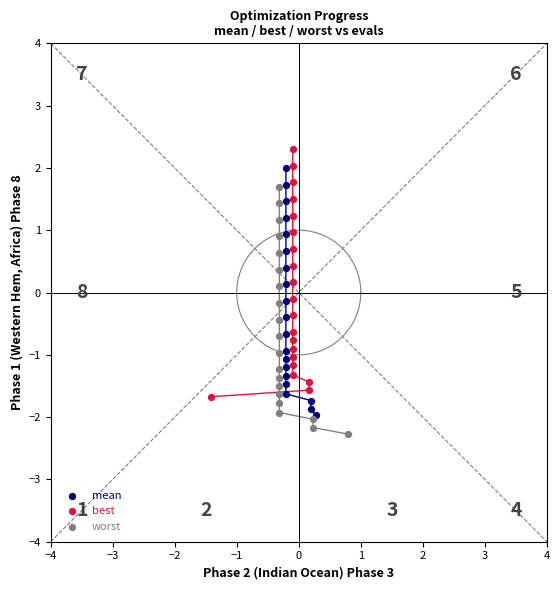

Which series contains the highest Y value?

best